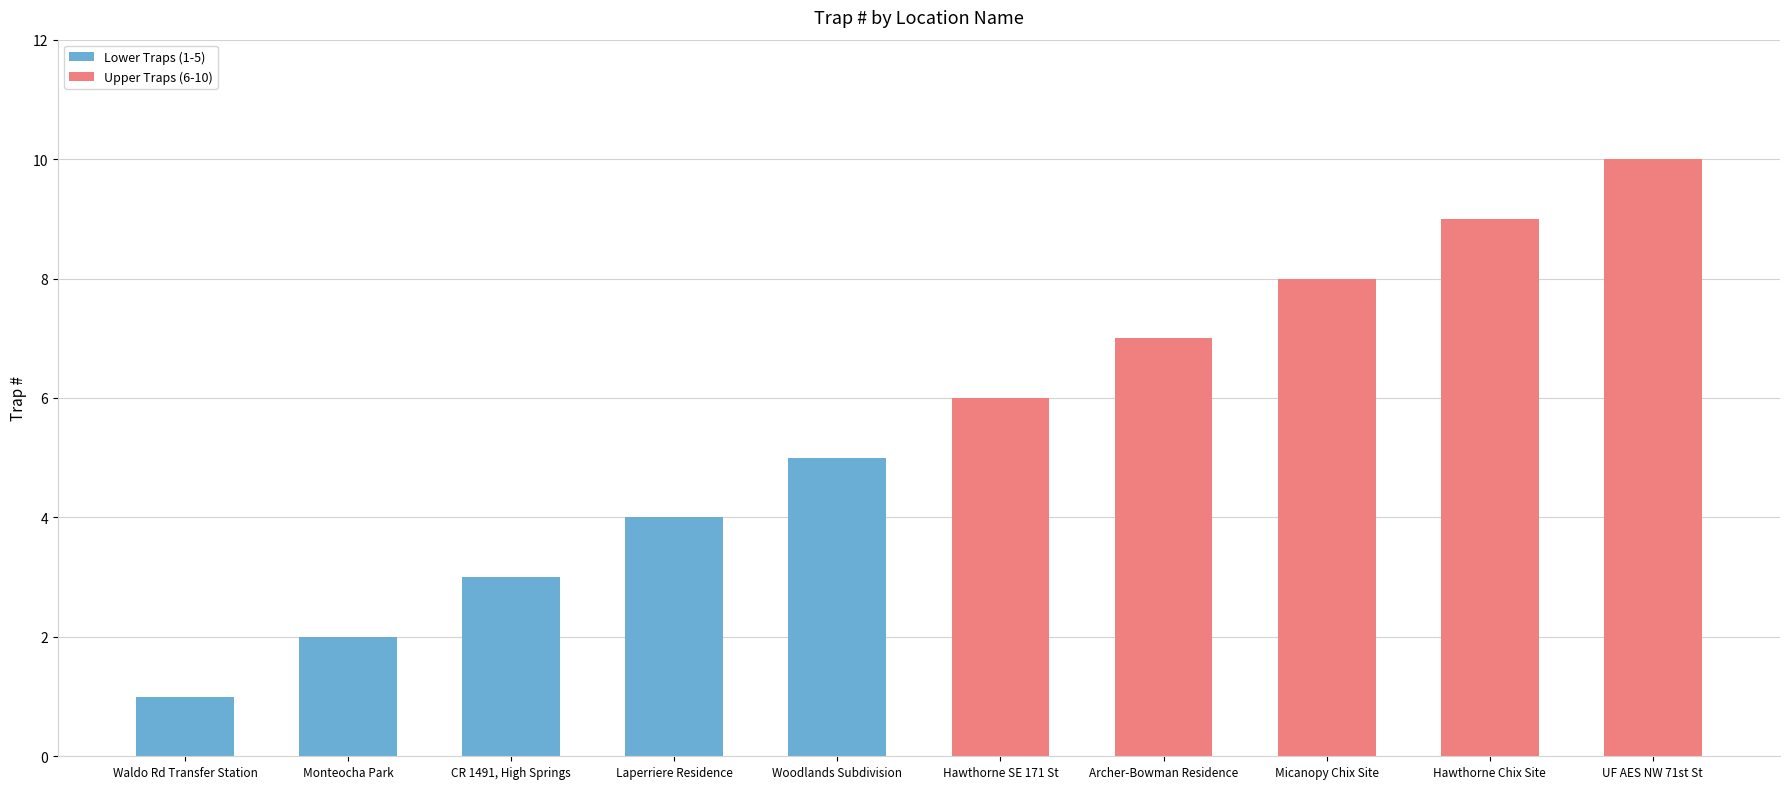

What position from the right is Micanopy Chix Site?

3